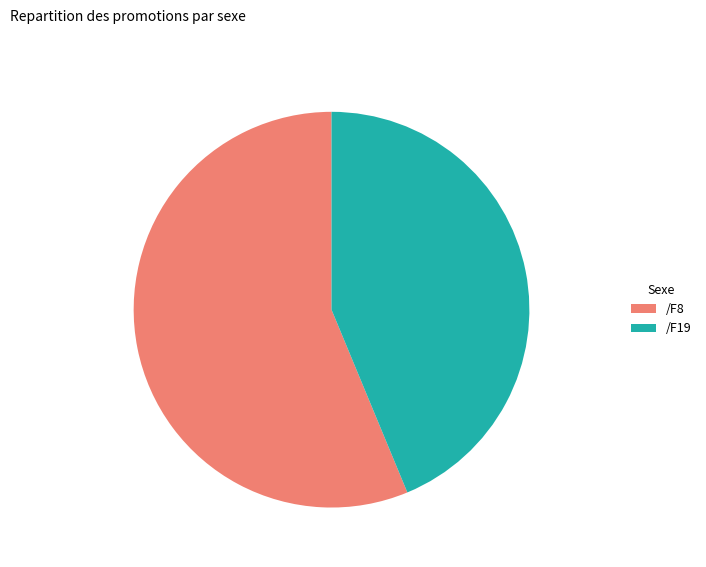

Does /F19 account for over 50% of the chart?

No